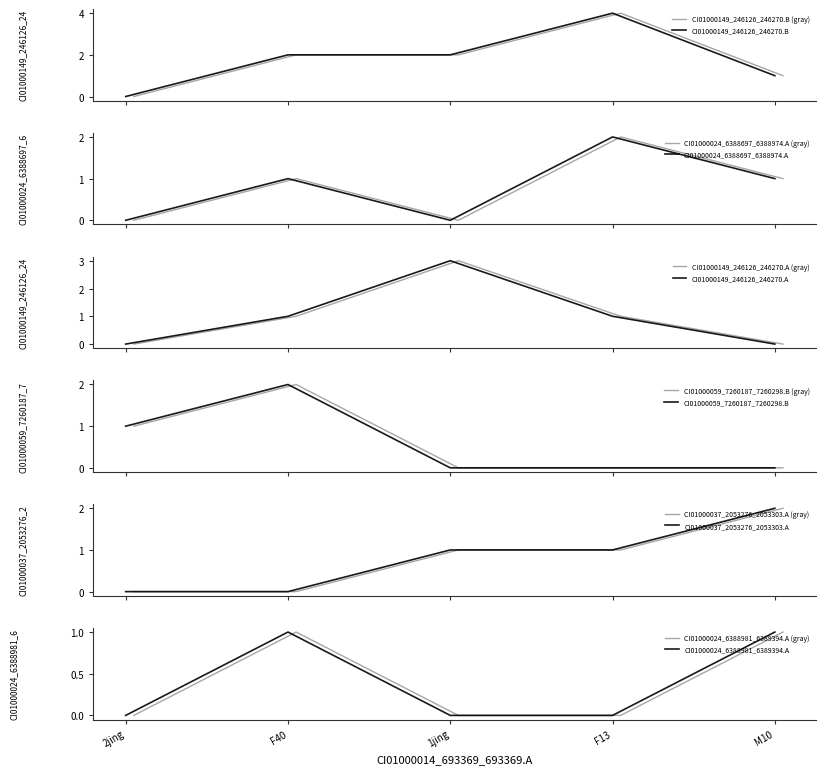

The value of CI01000149_246126_246270.A at F13 is 0. True or false?

False